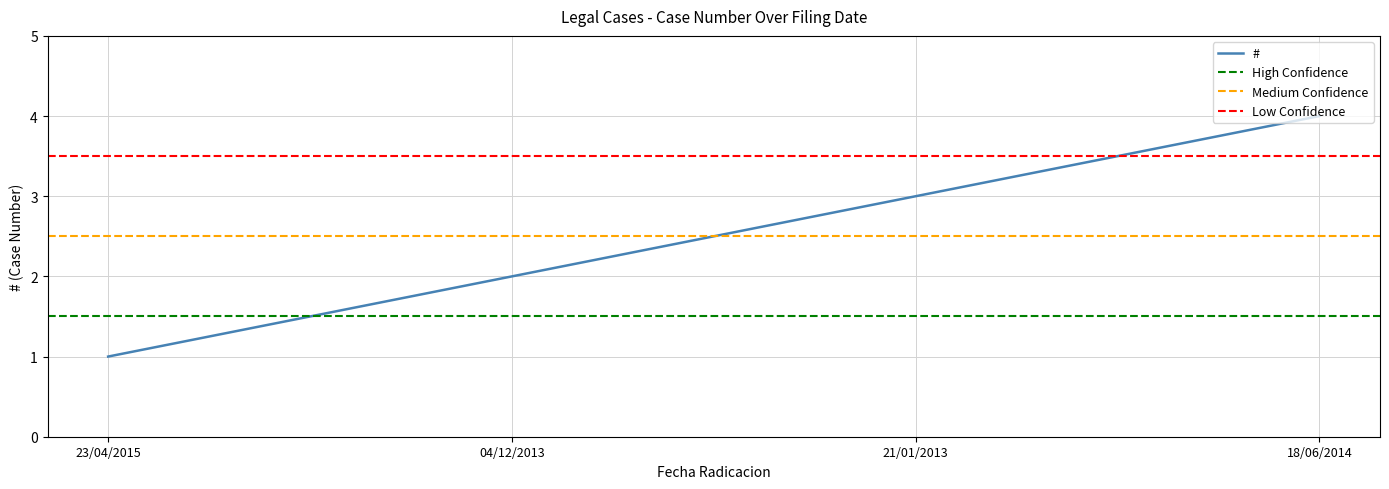

Count the values in the range 2 to 4.

3